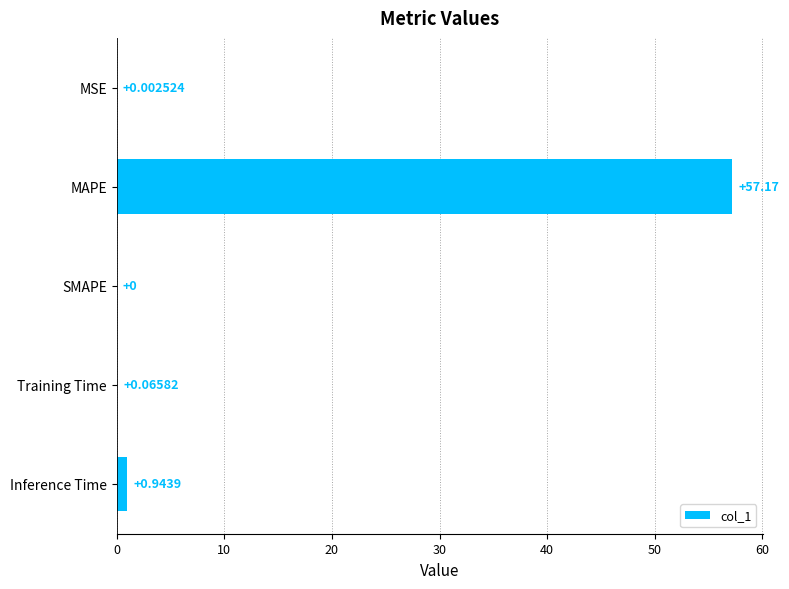

Which label corresponds to the largest value in the chart?

MAPE